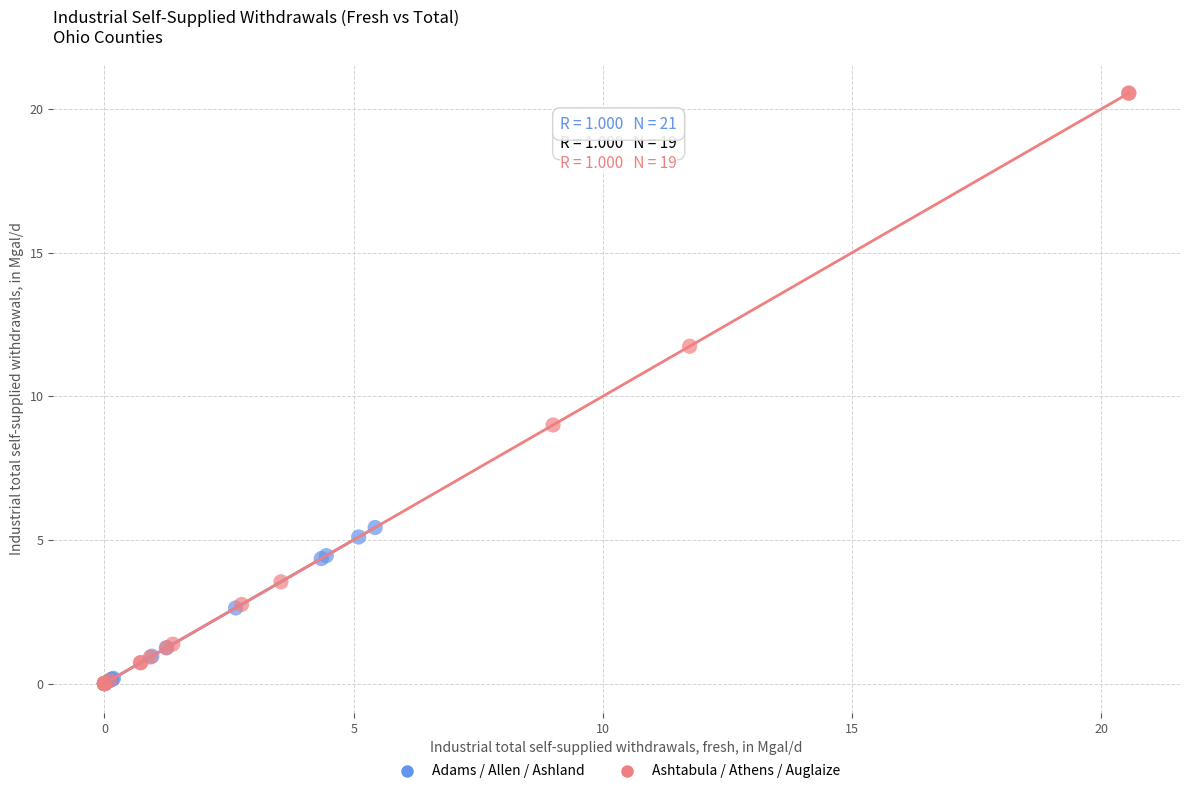

Which series contains the highest Y value?

Ashtabula / Athens / Auglaize